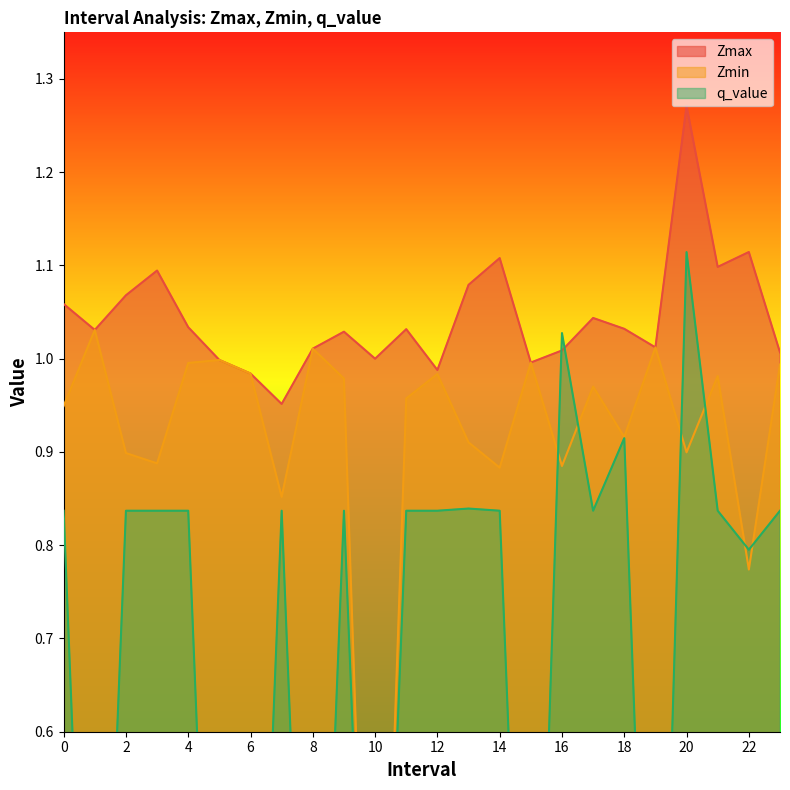

Reading left to right, what are all the values shown in this chart?

Zmax: 1.1	1.0	1.1	1.1	1.0	1.0	1.0	1.0	1.0	1.0	1.0	1.0	1.0	1.1	1.1	1.0	1.0	1.0	1.0	1.0	1.3	1.1	1.1	1.0
Zmin: 0.9	1.0	0.9	0.9	1.0	1.0	1.0	0.9	1.0	1.0	0.0	1.0	1.0	0.9	0.9	1.0	0.9	1.0	0.9	1.0	0.9	1.0	0.8	1.0
q_value: 0.8	-0.0	0.8	0.8	0.8	-0.0	-0.0	0.8	-0.0	0.8	0.0	0.8	0.8	0.8	0.8	-0.0	1.0	0.8	0.9	-0.0	1.1	0.8	0.8	0.8